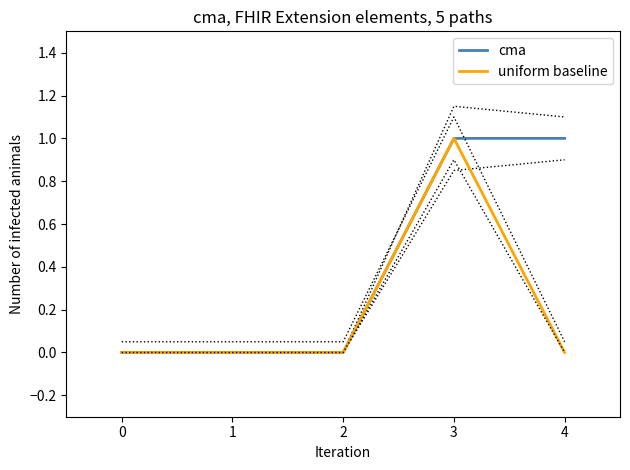

Reading right to left, list all the values displayed in this chart.

cma: 4=1	3=1	2=0	1=0	0=0
uniform baseline: 4=0	3=1	2=0	1=0	0=0